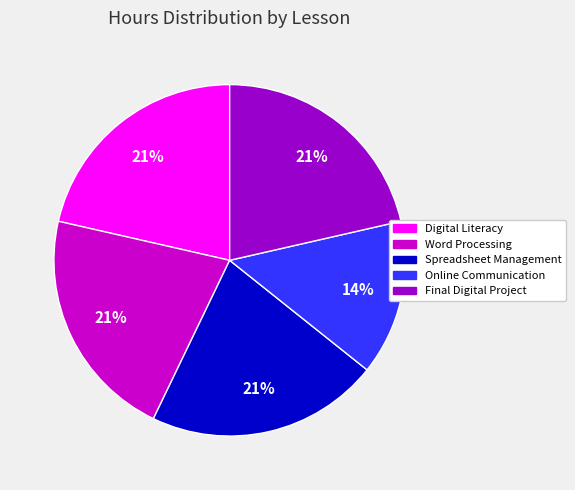

To the nearest percent, what percentage of the pie is Final Digital Project?

21%